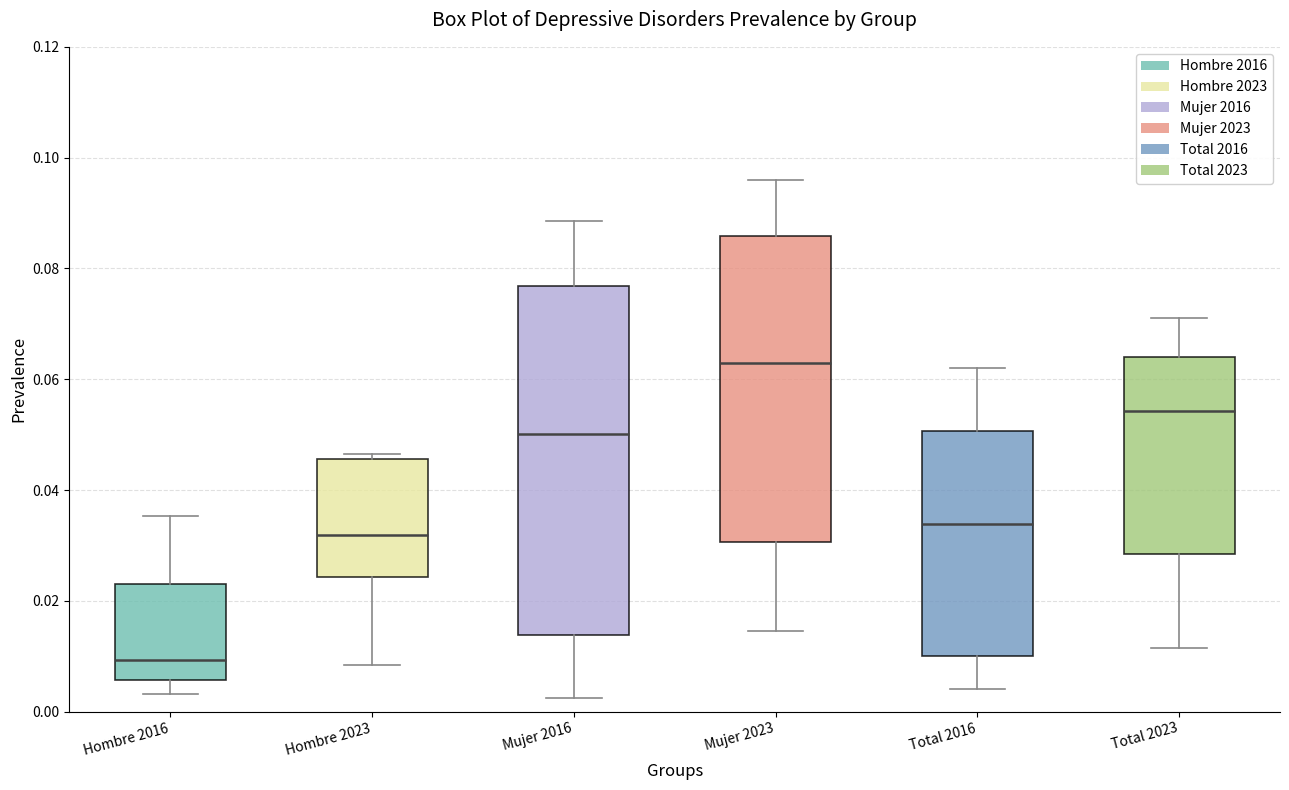

Reading left to right, read every box against the y-axis: the position of its median line, the range the box covers, and the ends of its whiskers. The values are not printed on the chart, so give them approximately, as read against the axis.

Hombre 2016: median 0.010, box 0.006 to 0.022, whiskers 0.004 to 0.036
Hombre 2023: median 0.032, box 0.024 to 0.046, whiskers 0.008 to 0.046 (just above the box's upper edge)
Mujer 2016: median 0.050, box 0.014 to 0.076, whiskers 0.002 to 0.088
Mujer 2023: median 0.062, box 0.030 to 0.086, whiskers 0.014 to 0.096
Total 2016: median 0.034, box 0.010 to 0.050, whiskers 0.004 to 0.062
Total 2023: median 0.054, box 0.028 to 0.064, whiskers 0.012 to 0.072